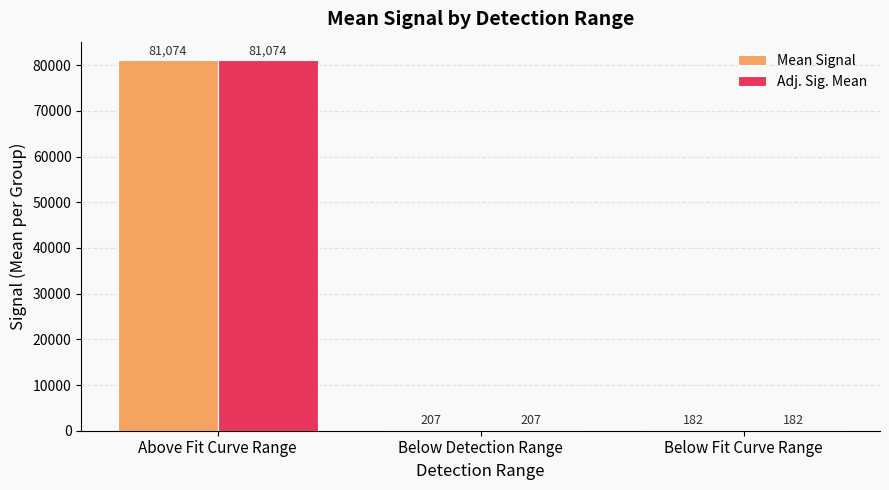

At which category is the sum across all series the highest?

Above Fit Curve Range